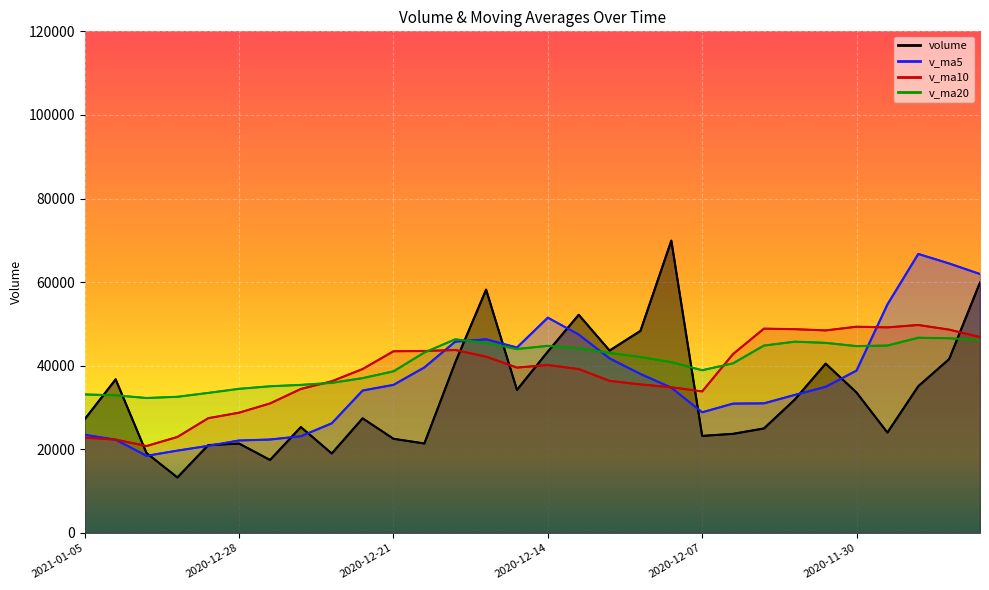

Rank the categories by v_ma20 value from lowest to highest.

2020-12-31, 2020-12-30, 2021-01-04, 2021-01-05, 2020-12-29, 2020-12-28, 2020-12-25, 2020-12-24, 2020-12-23, 2020-12-22, 2020-12-21, 2020-12-07, 2020-12-04, 2020-12-08, 2020-12-09, 2020-12-10, 2020-12-18, 2020-12-15, 2020-12-11, 2020-11-30, 2020-12-14, 2020-12-03, 2020-11-27, 2020-12-16, 2020-12-01, 2020-12-02, 2020-11-24, 2020-12-17, 2020-11-25, 2020-11-26